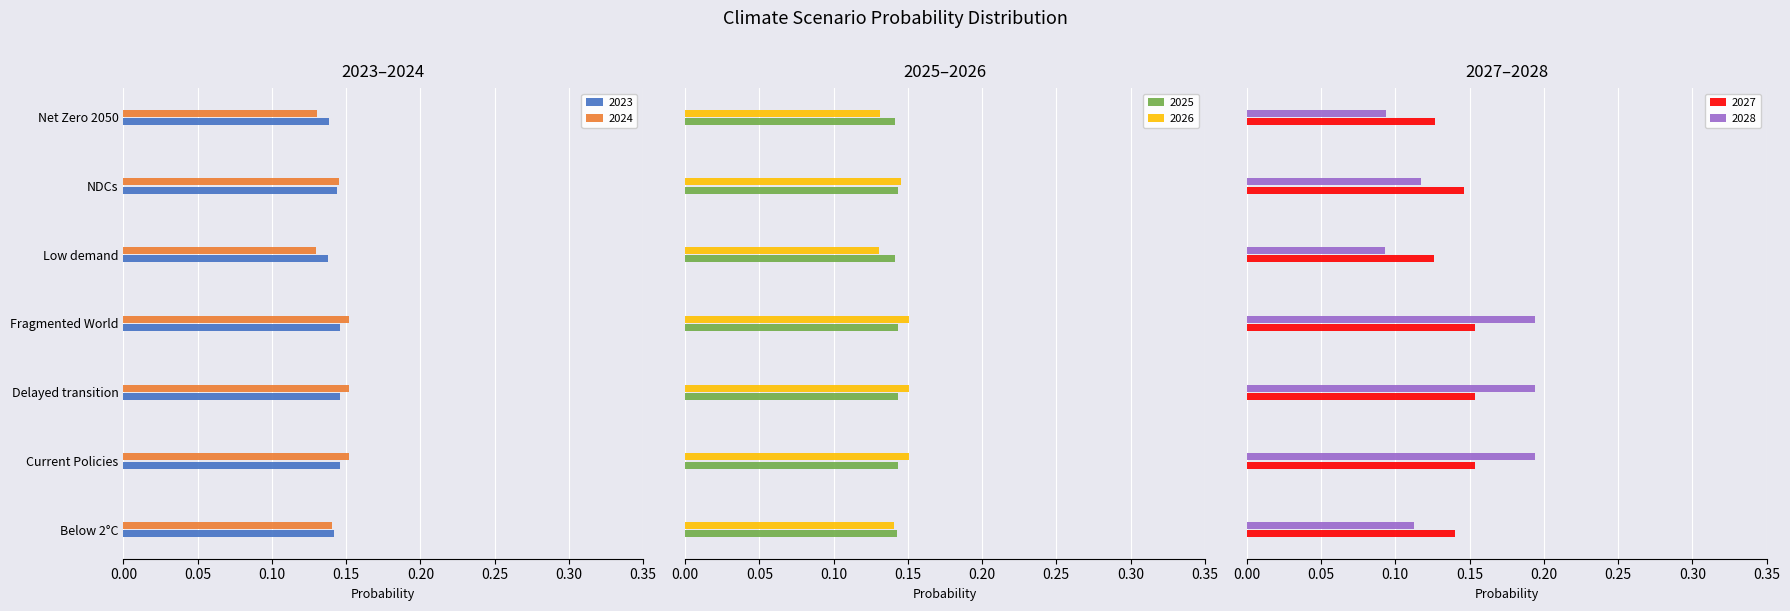

List the series in order of their peak value, highest first.

2028, 2027, 2024, 2026, 2023, 2025